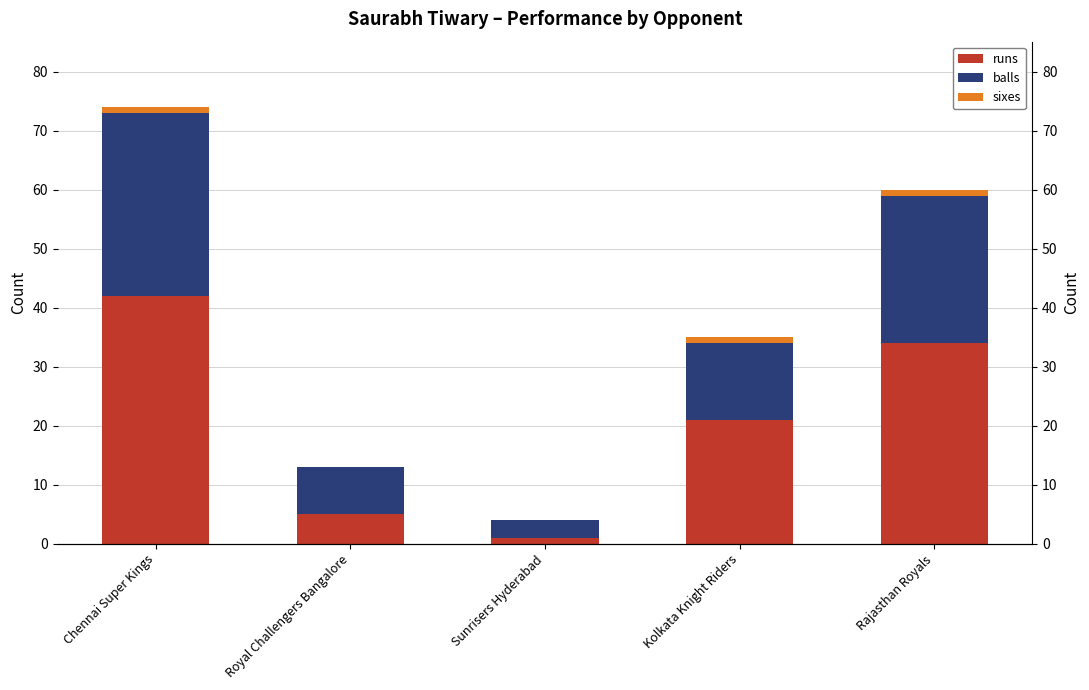

What is the value of the balls bar at the 5th from the left?

25